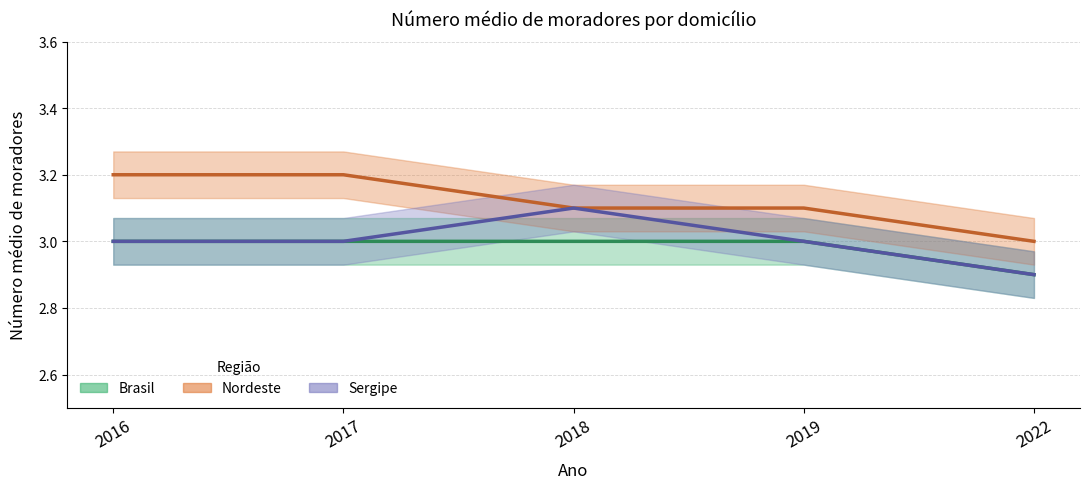

True or false: Sergipe and Nordeste cross at least once.

False